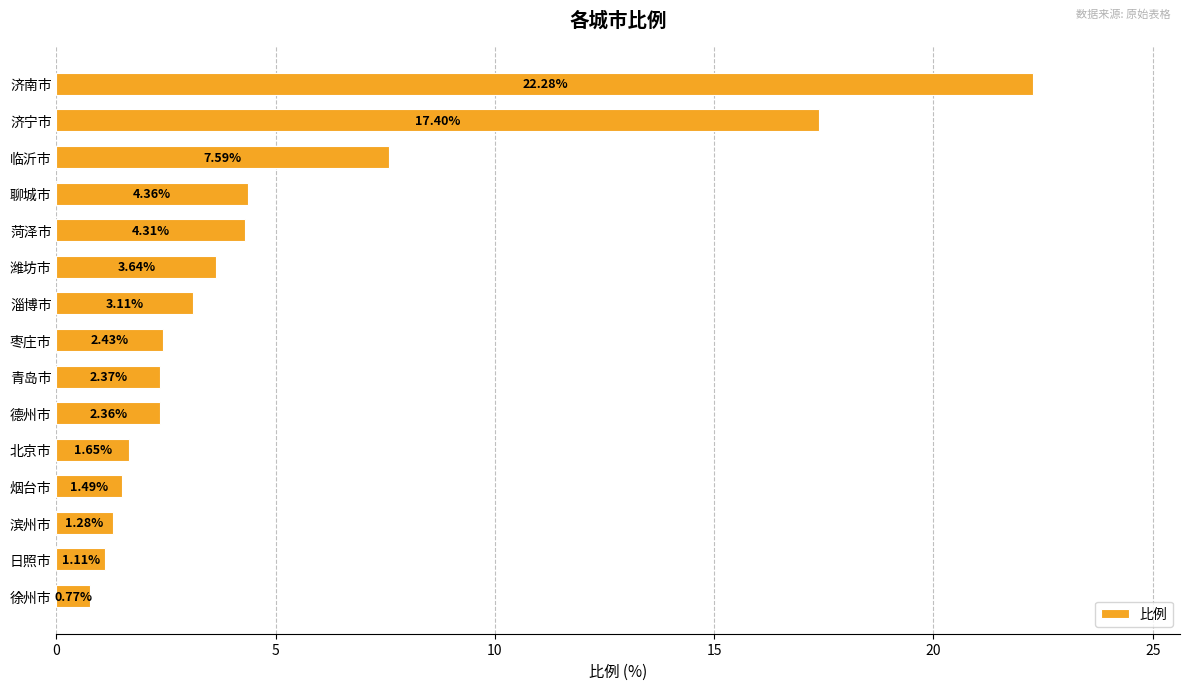

Which label corresponds to the smallest value in the chart?

徐州市